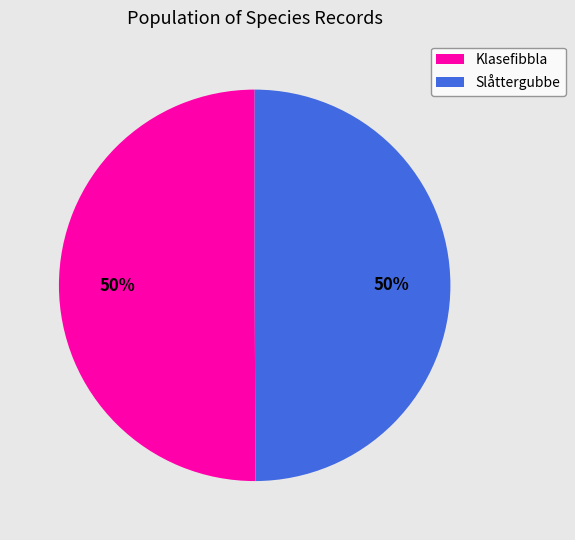

Is it true that Klasefibbla is 50% of the pie?

True